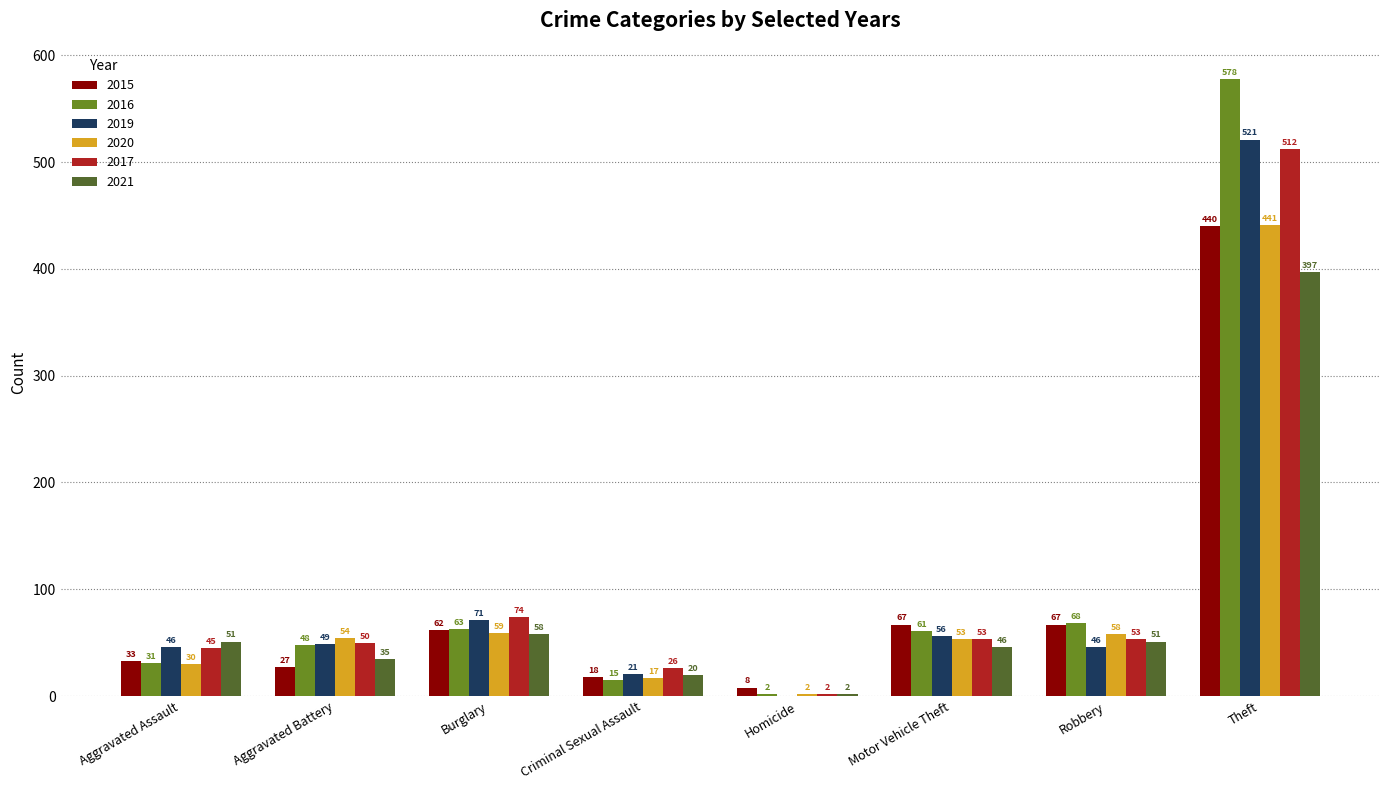

Between Aggravated Battery and Criminal Sexual Assault, which series saw the biggest shift?

2020